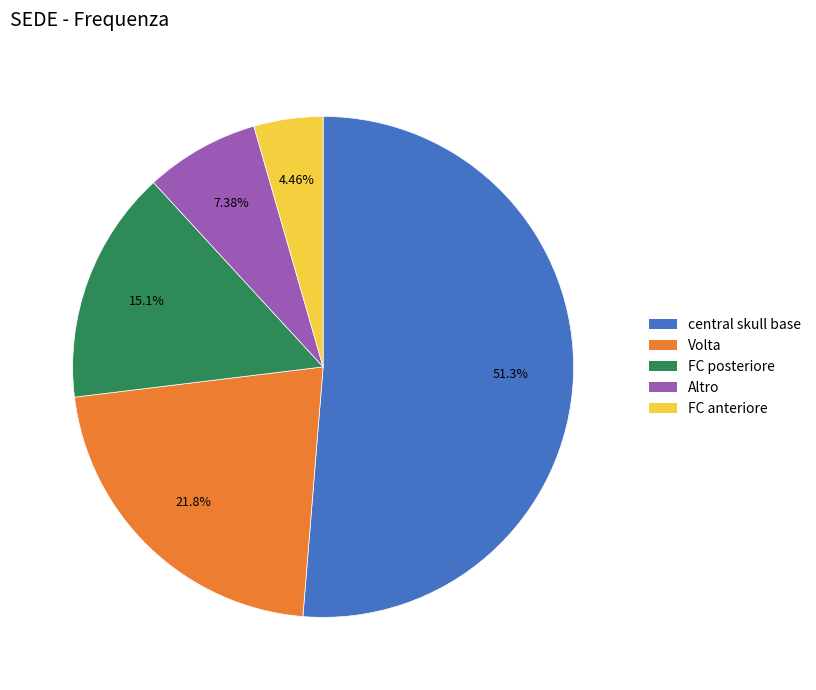

To the nearest percent, what percentage of the pie is Volta?

22%